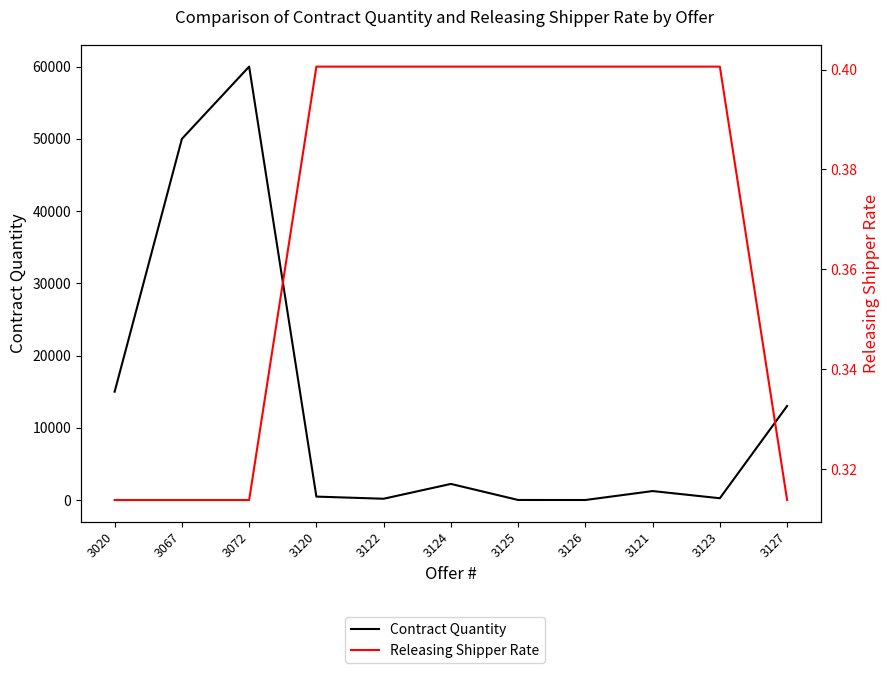

What is the label of the 7th point from the left?

3125